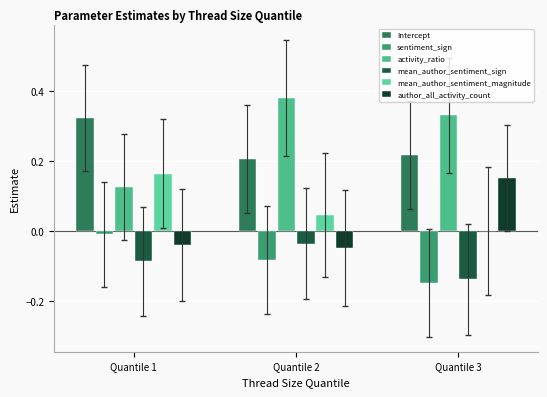

What is the sum of the Intercept values at Quantile 2 and Quantile 1?

0.5